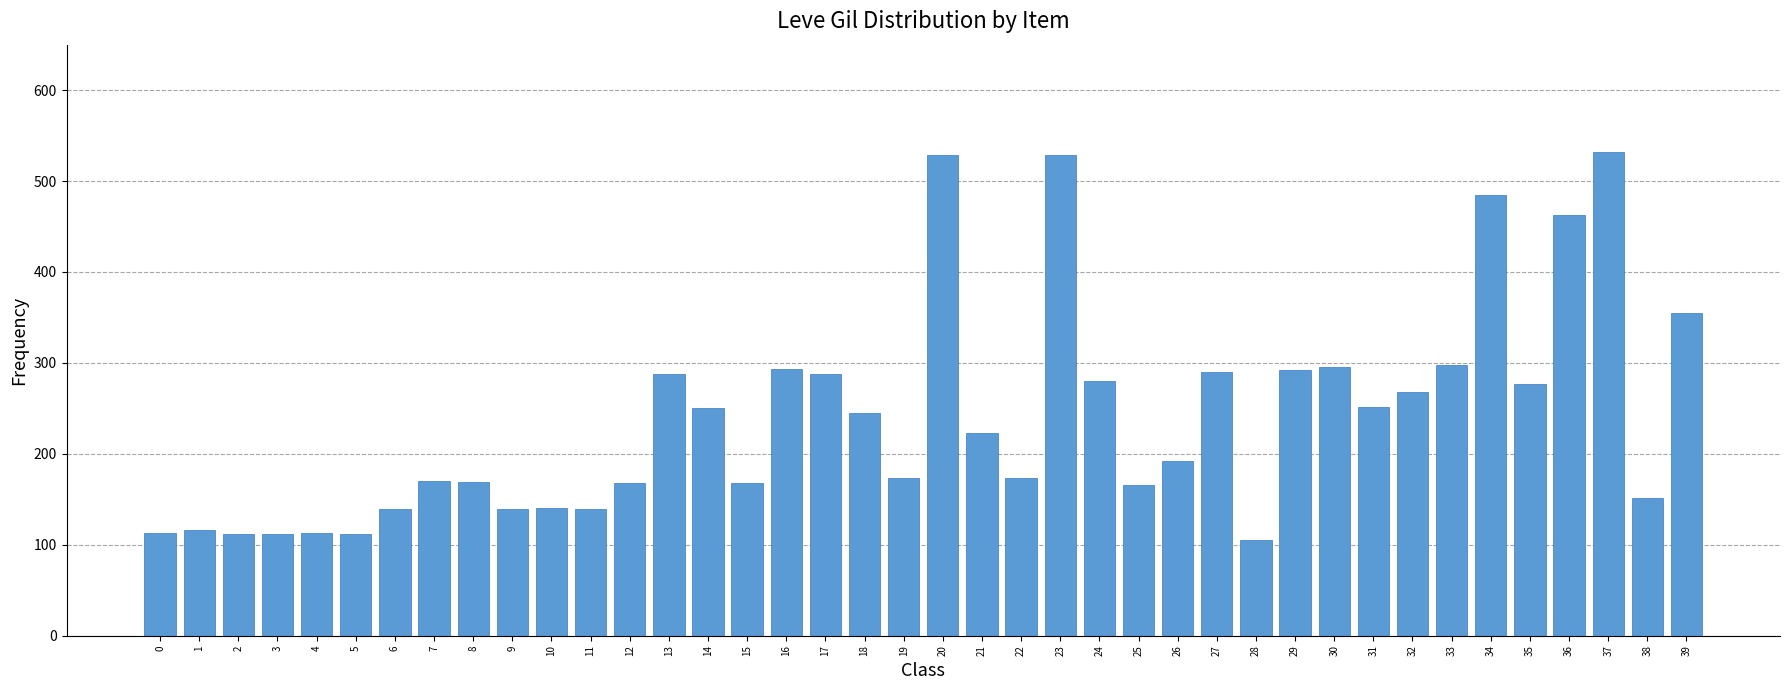

How many values are below 223?

20